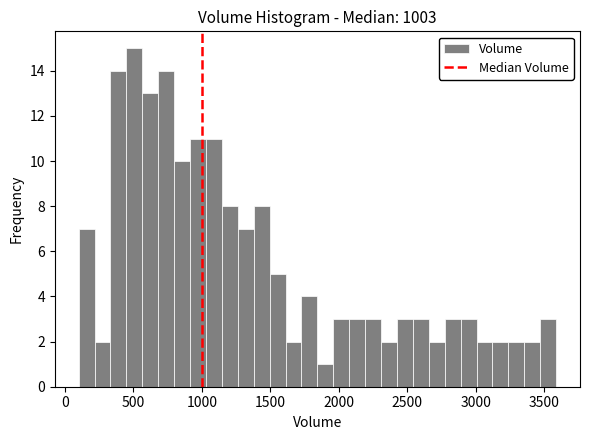

Around what value on the x-axis is the tallest bar? Give the approximate position of its centre, as read against the axis.

500